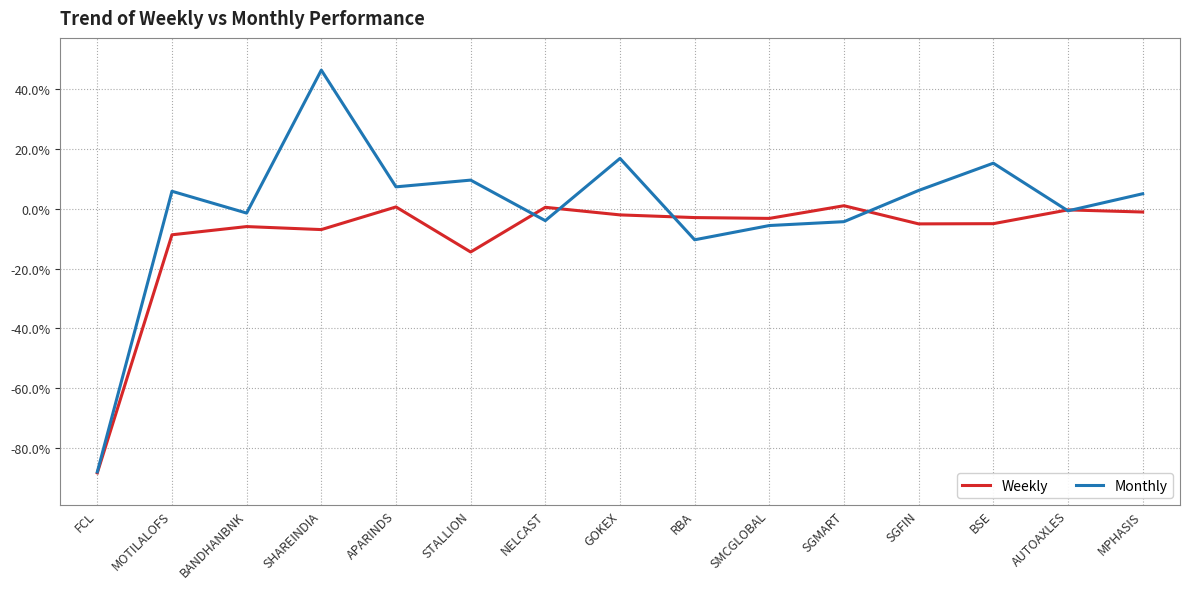

What is the lowest value of the Monthly series?

-88.1